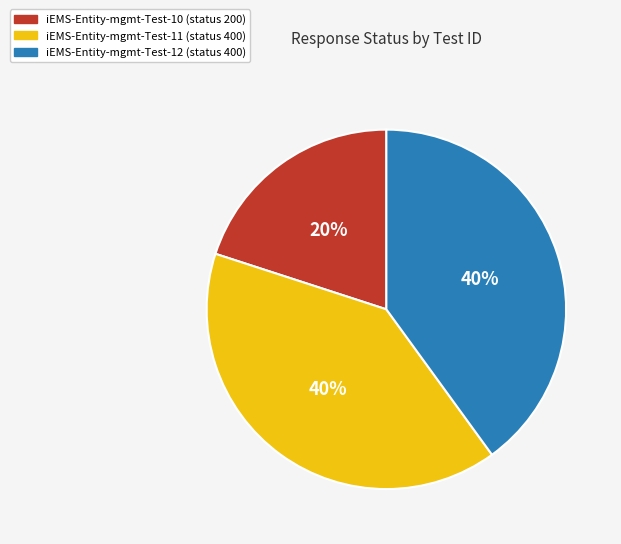

Is the sum of iEMS-Entity-mgmt-Test-11 and iEMS-Entity-mgmt-Test-10 greater than half?

Yes